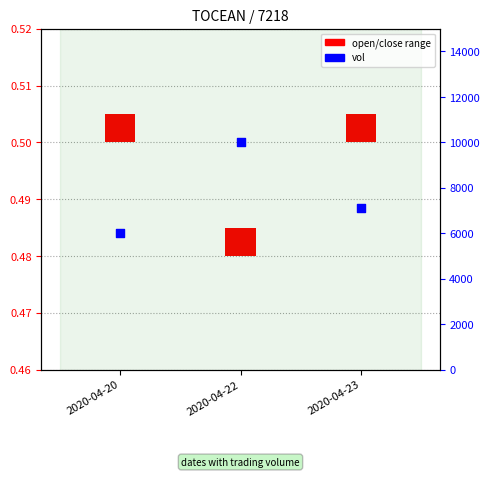

What is the change in value from 2020-04-20 to 2020-04-22?

+4000